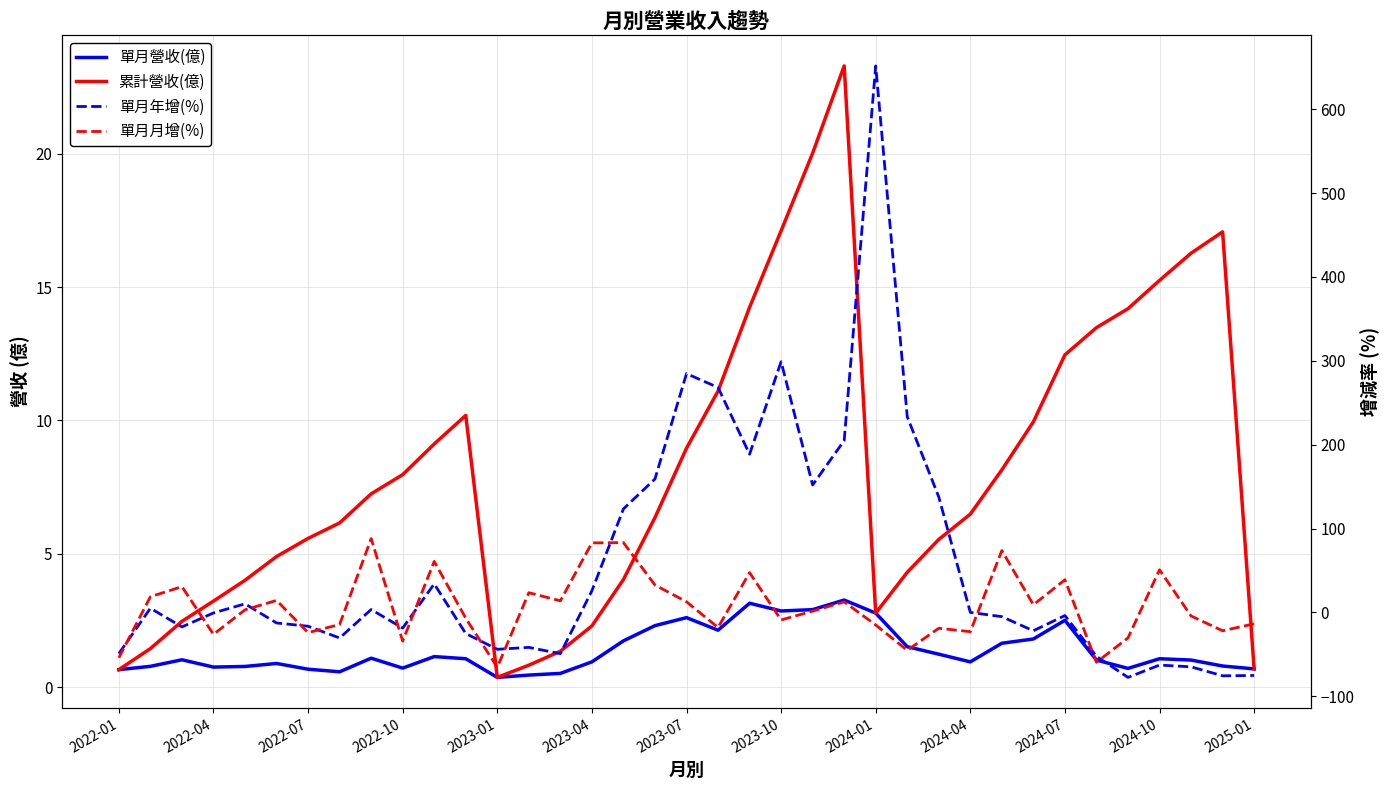

What is the total value across all series at 13?

-16.9